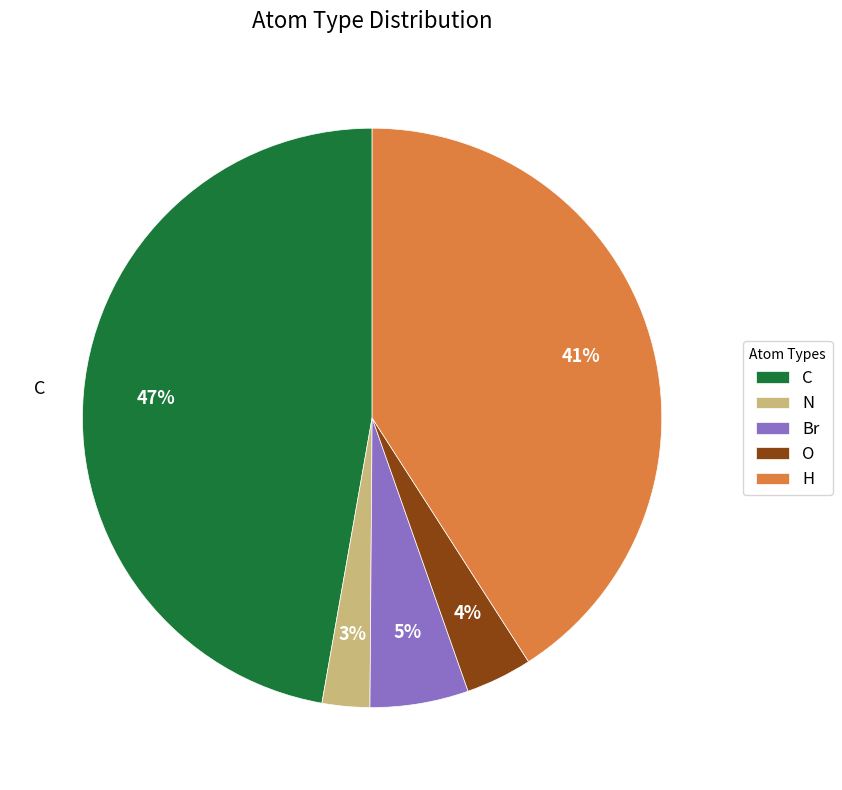

Count the number of slices in the pie.

5